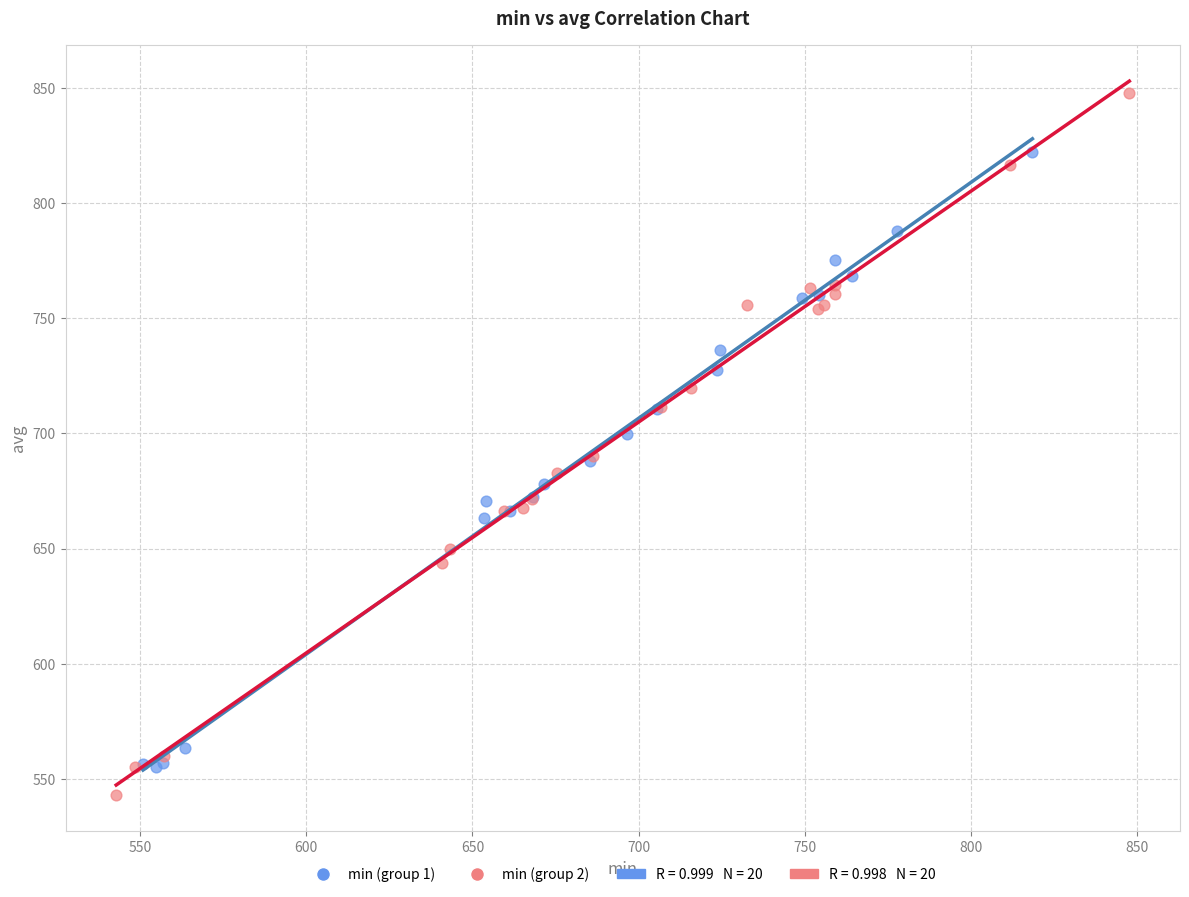

Which series contains the highest Y value?

min (group 2)